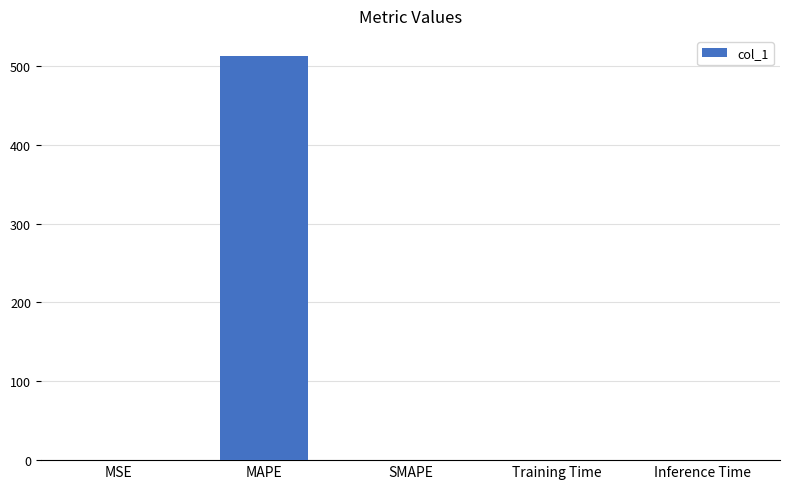

What is the sum of all values?

512.5